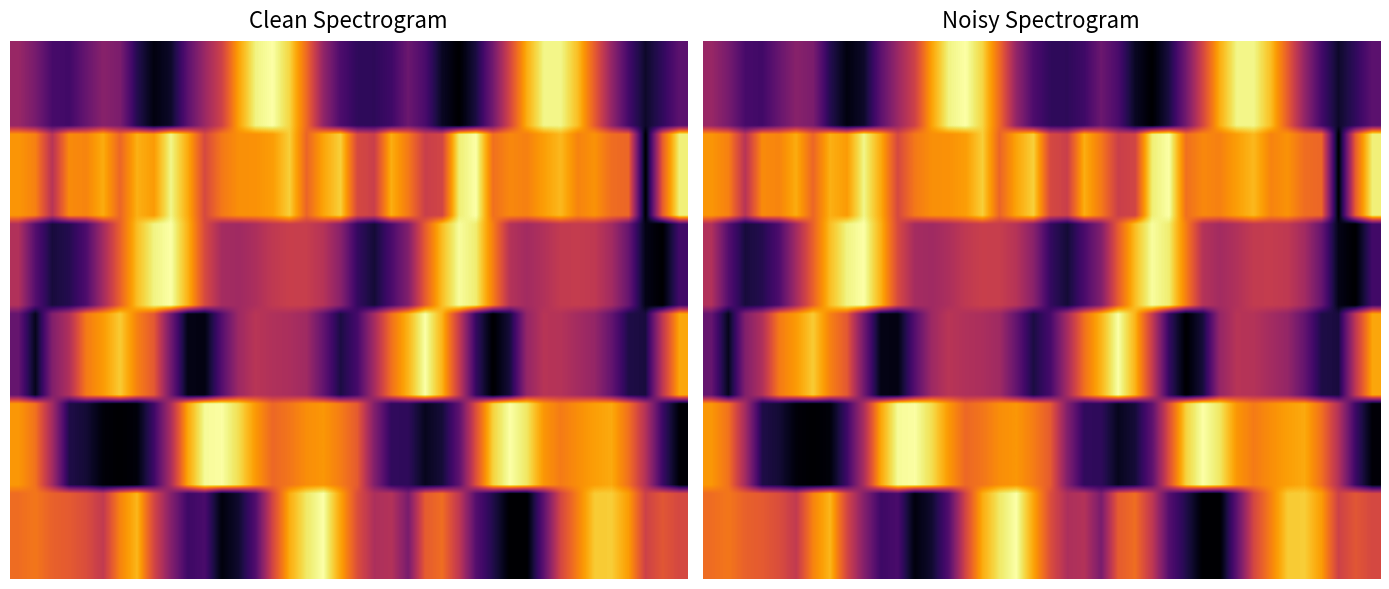

Count the number of data series in this chart.

6